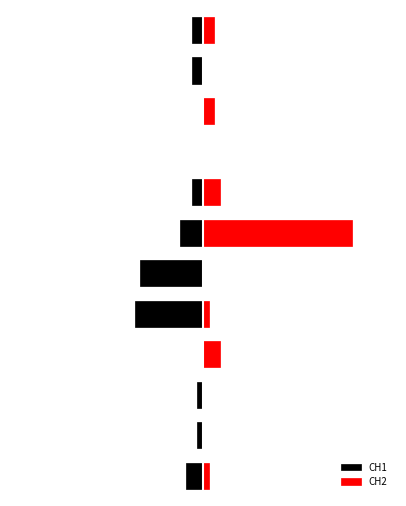

At how many categories does at least one series exceed 25?

1